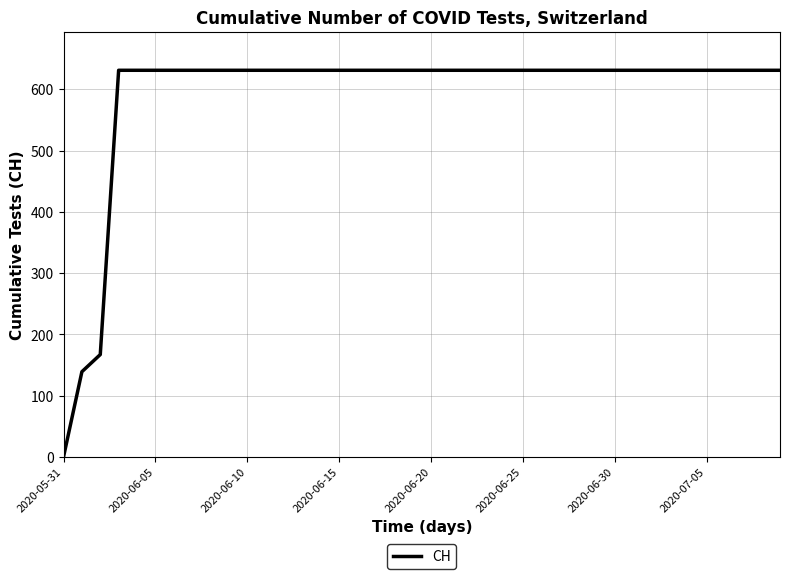

What is the greatest value displayed?

631